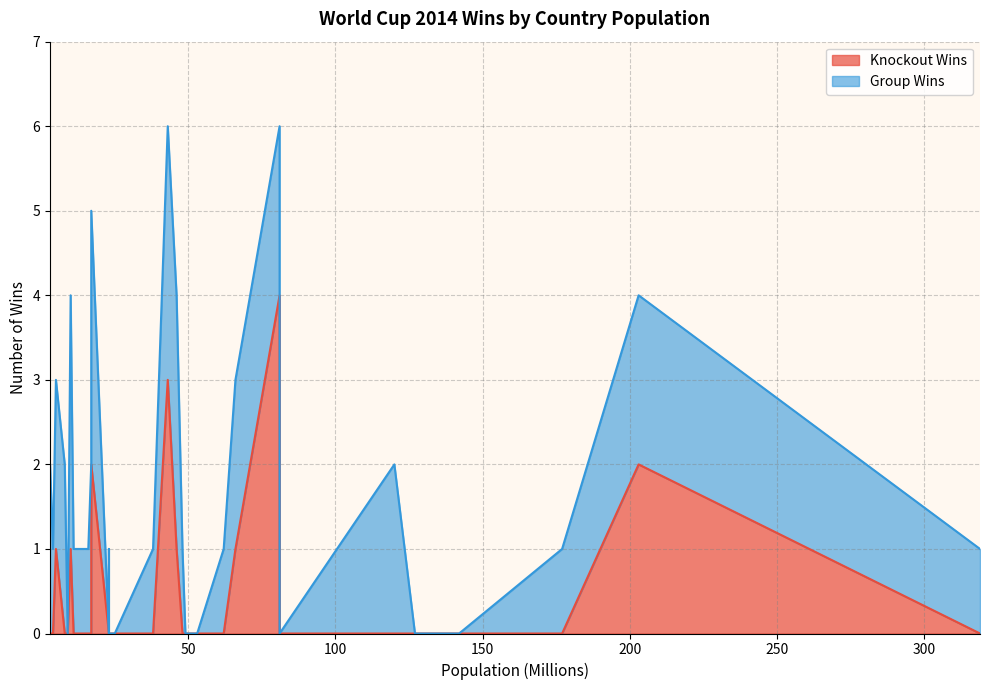

Count the Group Wins values in the range 0 to 2.

28